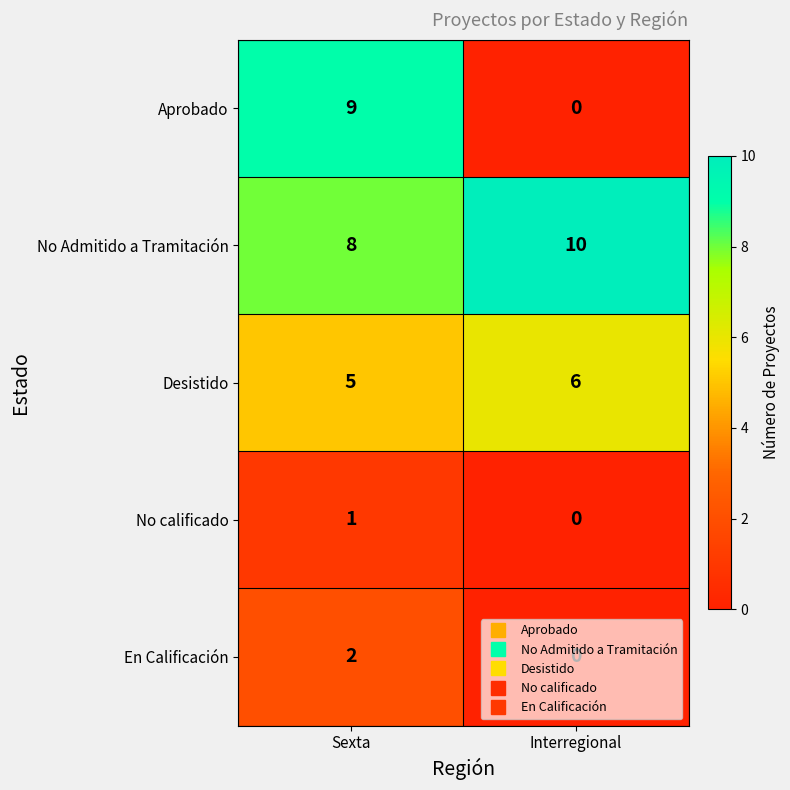

List the series in order of their peak value, highest first.

No Admitido a Tramitación, Aprobado, Desistido, En Calificación, No calificado